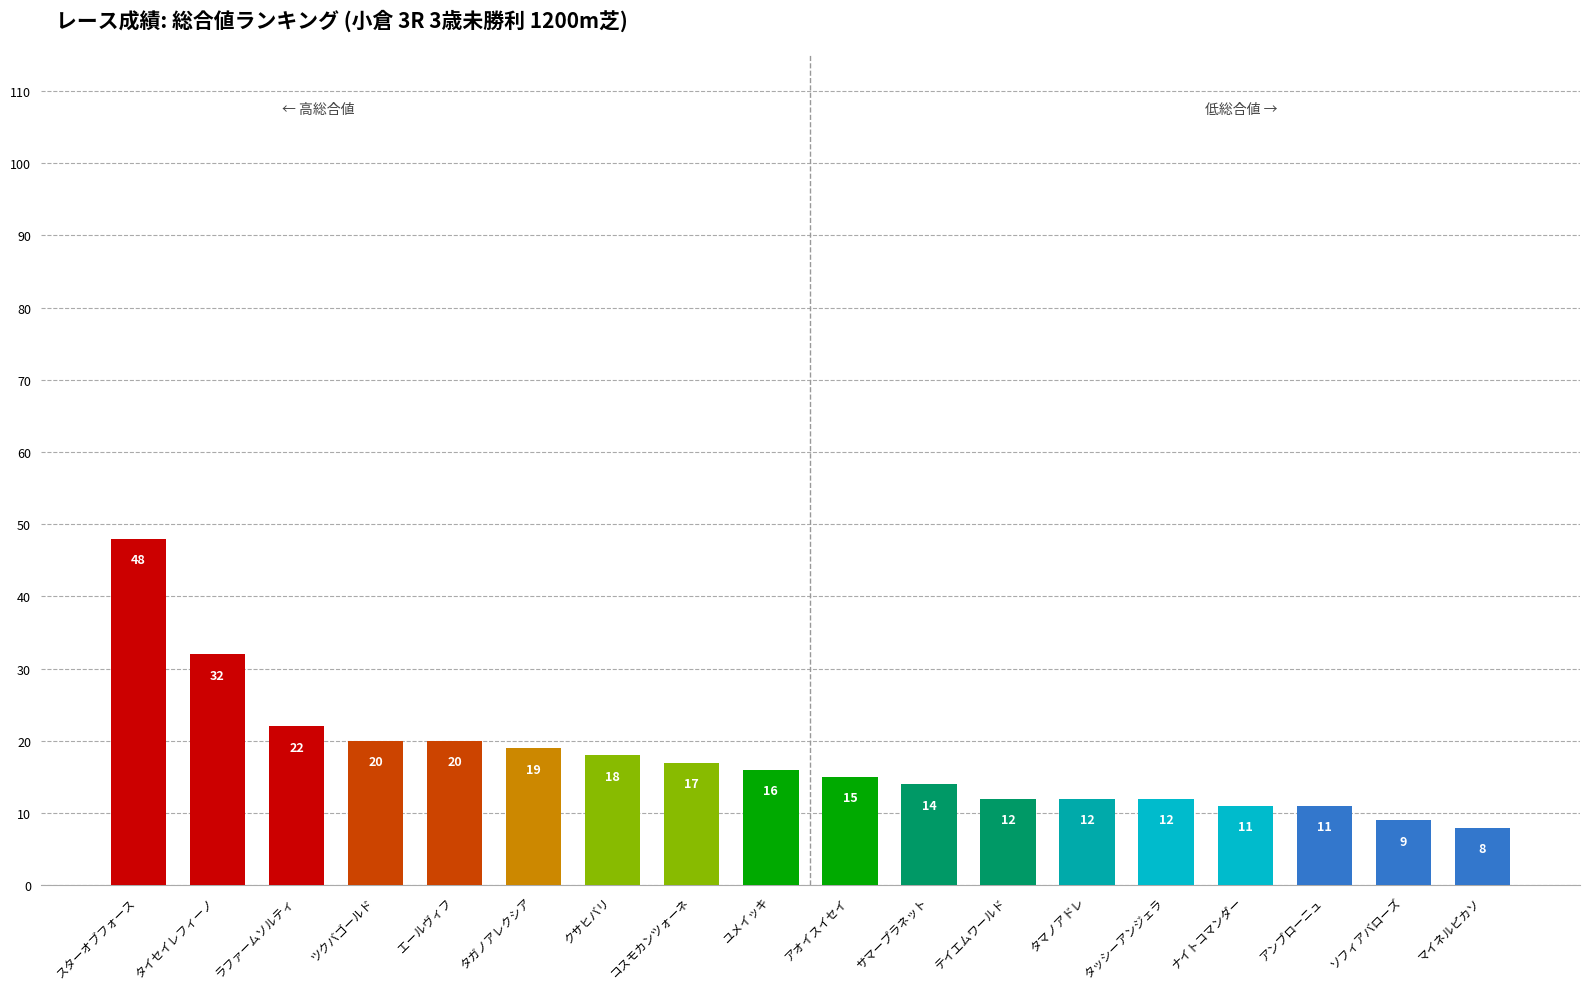

What is the value of the 6th bar from the left?

19